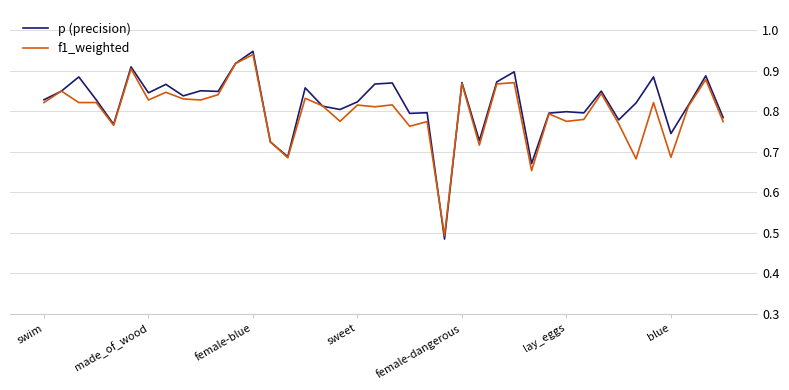

Which series has the widest spread of values?

p (precision)